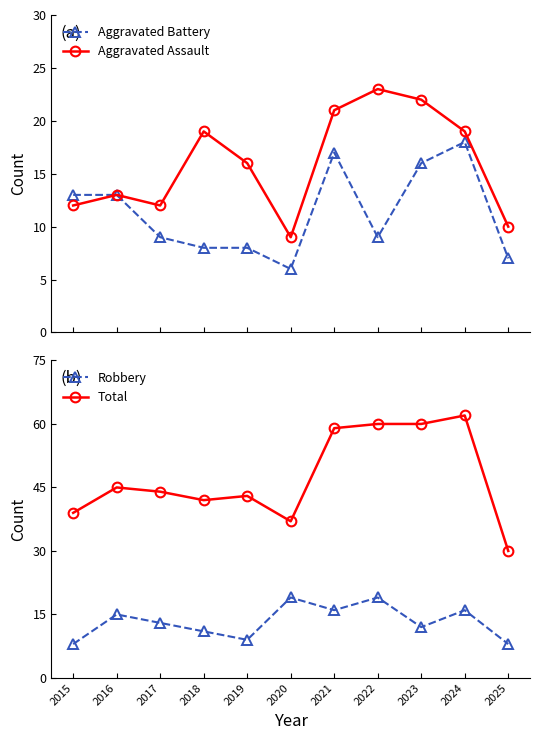

At which label does Robbery first exceed 13?

2016